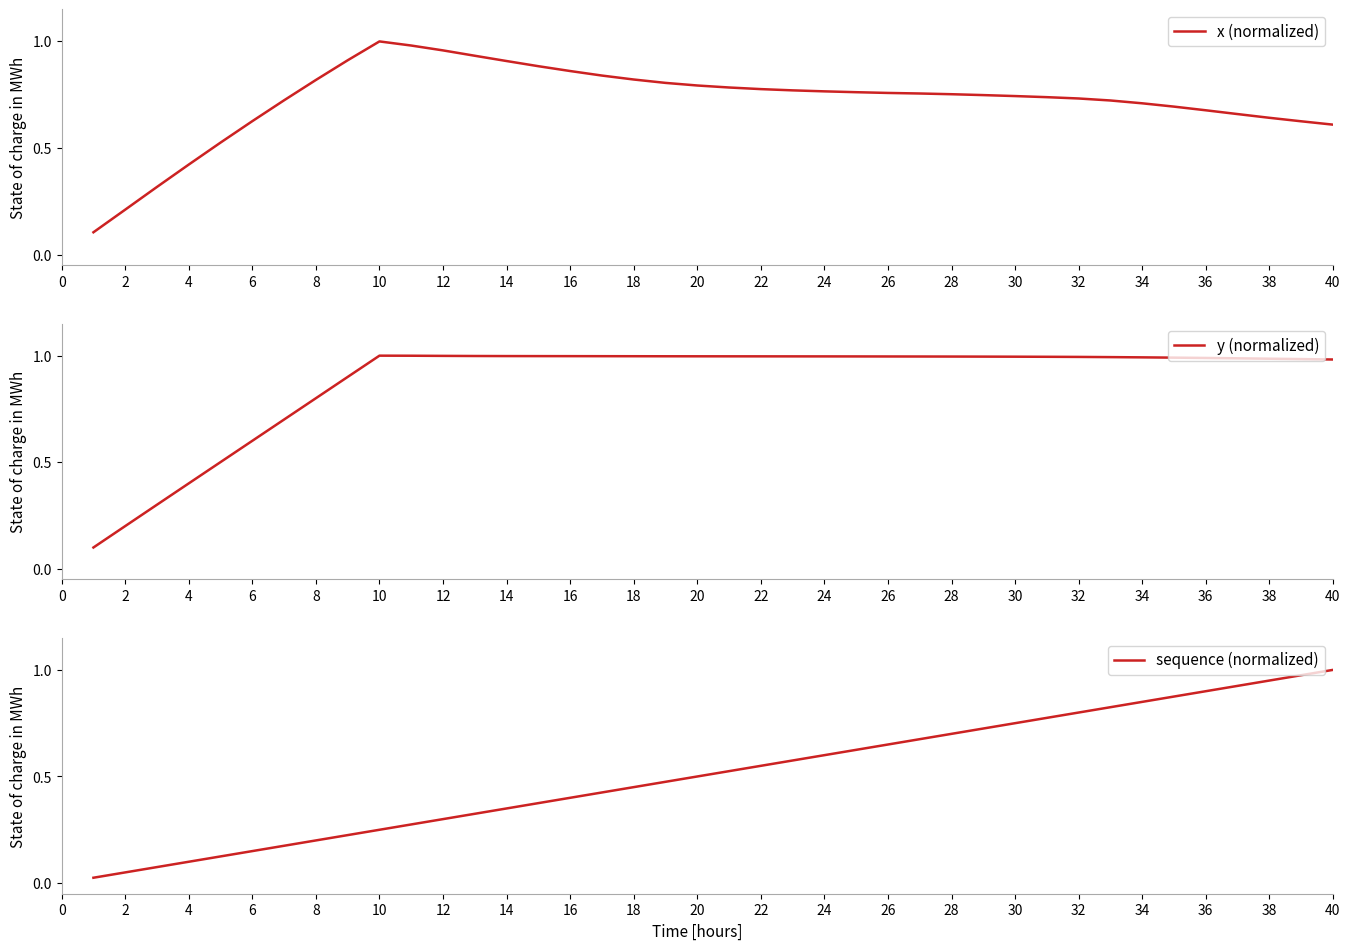

The x (normalized) series shows 0.2 at 4. True or false?

False